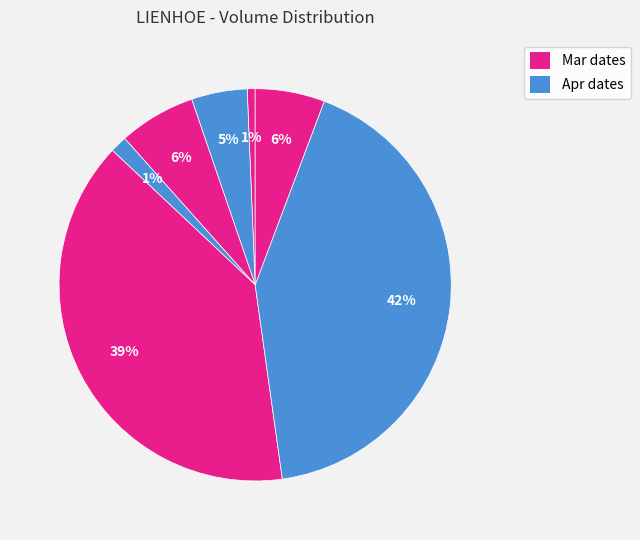

Count the number of slices in the pie.

7